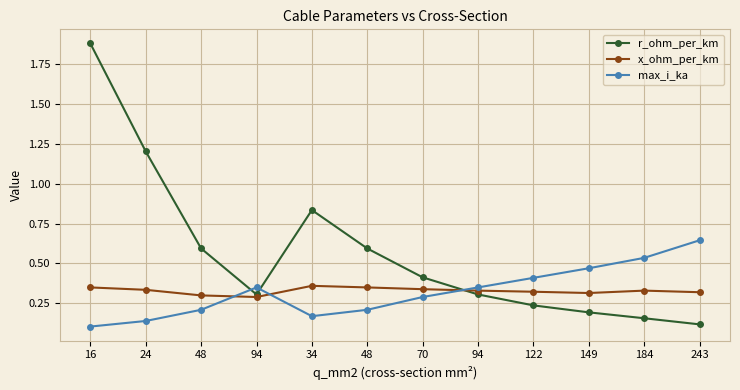

True or false: x_ohm_per_km has a value of 0.5 at 184.

False